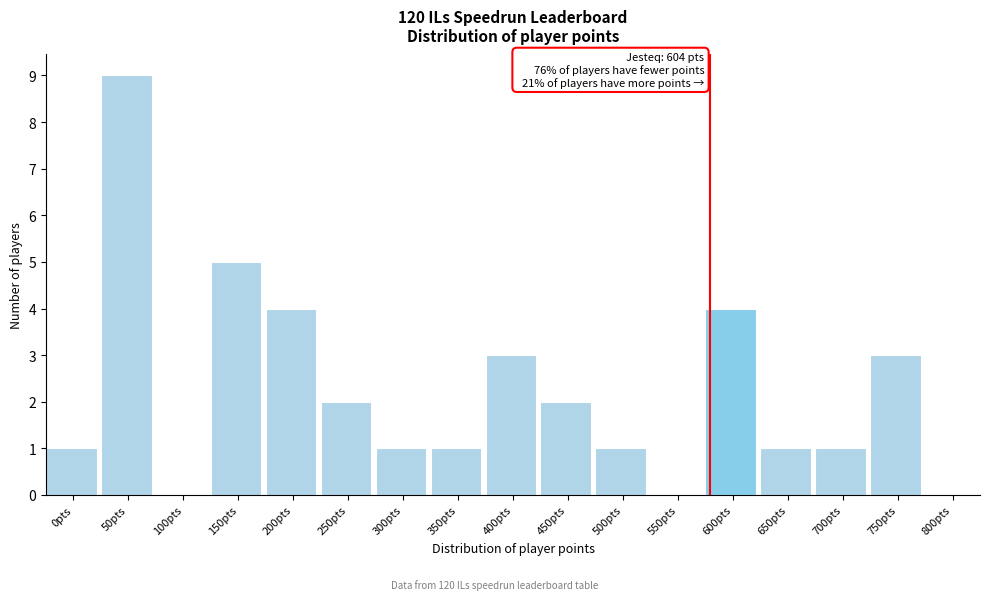

Reading right to left, transcribe all the data shown in this chart.

800pts=0	750pts=3	700pts=1	650pts=1	600pts=4	550pts=0	500pts=1	450pts=2	400pts=3	350pts=1	300pts=1	250pts=2	200pts=4	150pts=5	100pts=0	50pts=9	0pts=1